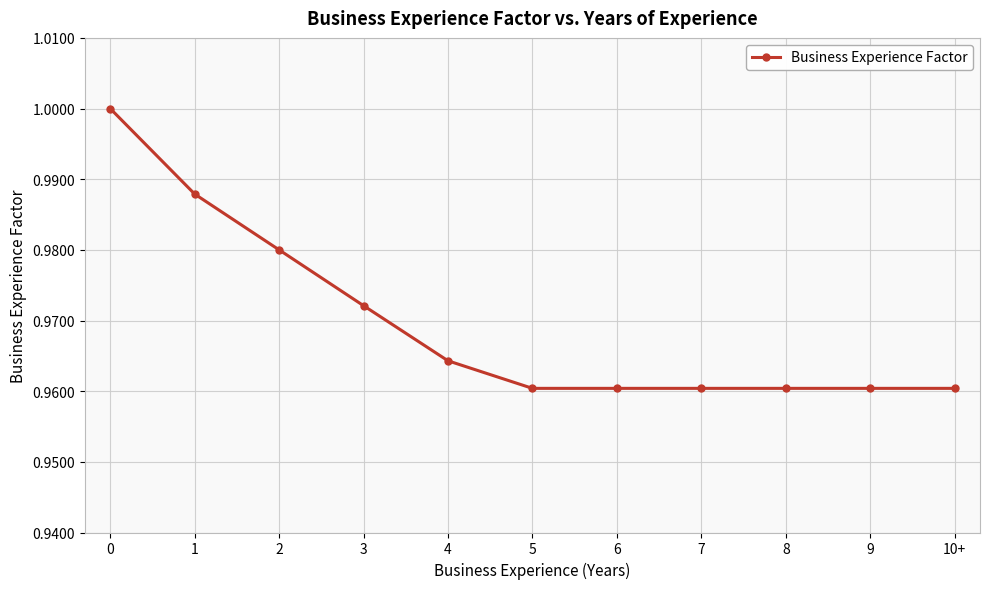

The value at 5 is 1.0. True or false?

True